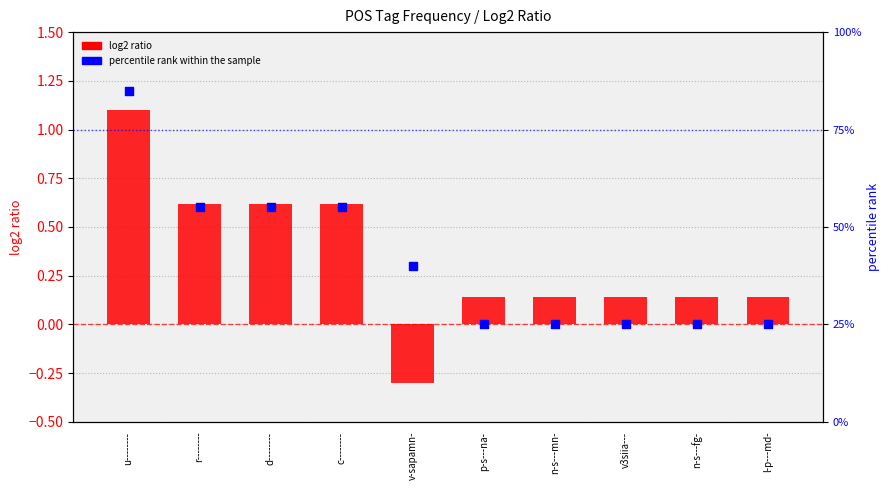

Which series reaches the minimum Y coordinate?

log2 ratio